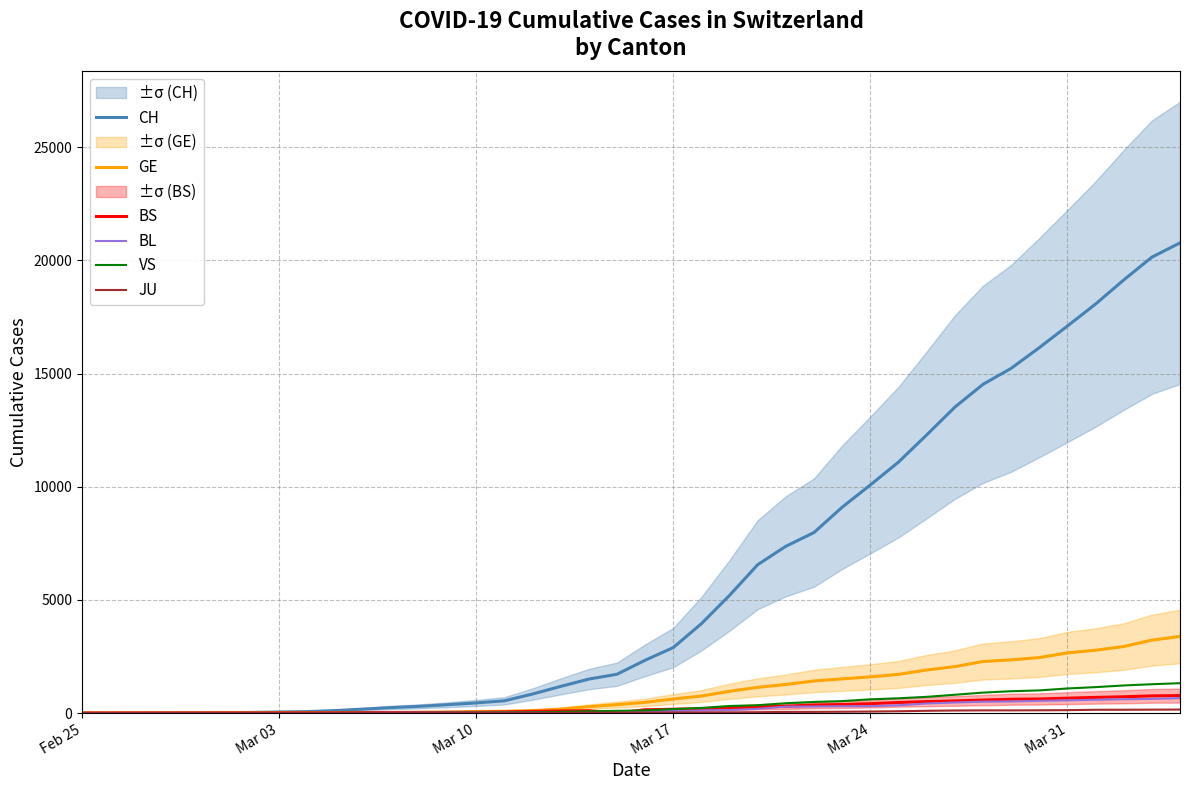

What is the maximum value for VS?

1319